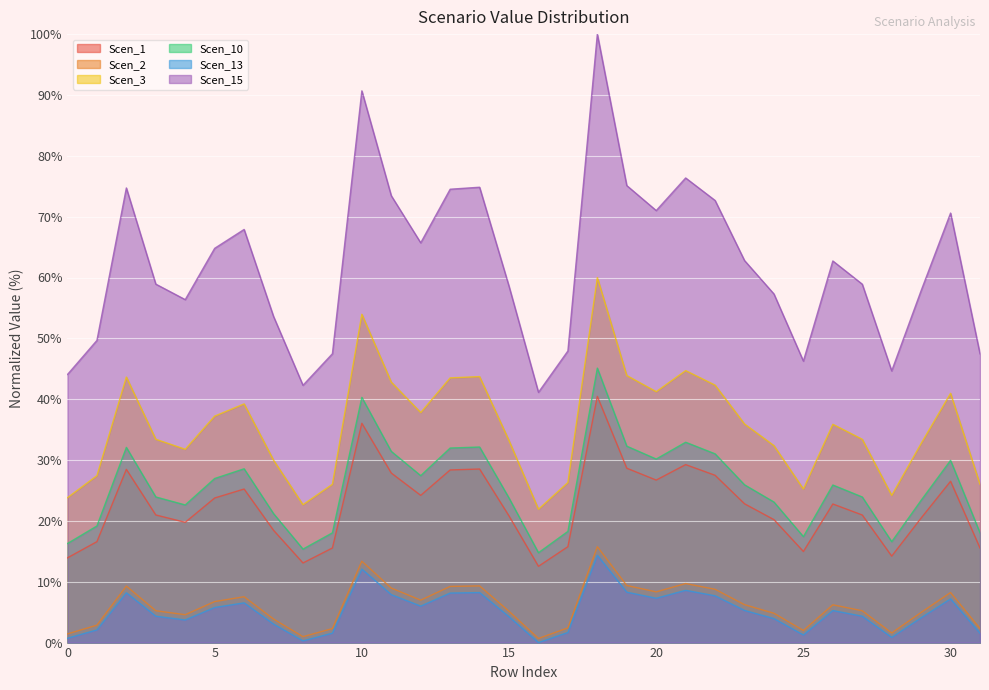

Rank the series at 13 from highest to lowest value.

Scen_15, Scen_3, Scen_10, Scen_1, Scen_2, Scen_13